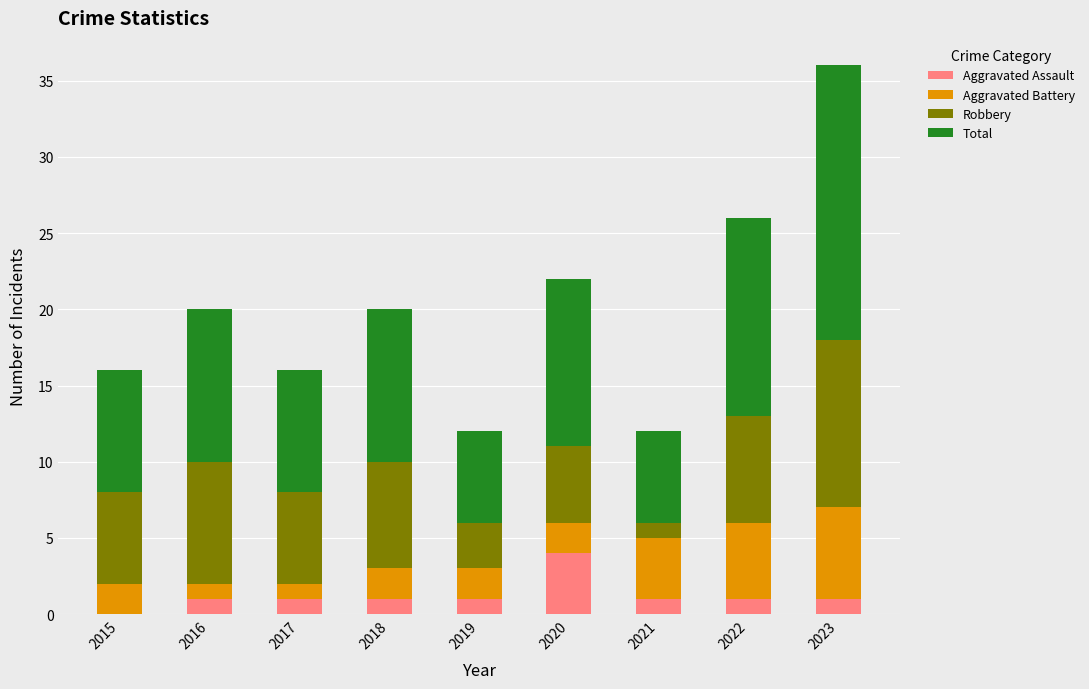

What is the total value across all series at 2021?

12